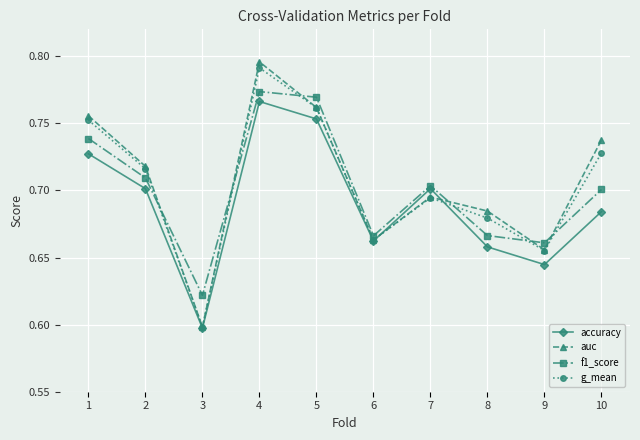

At which category does g_mean reach its first local peak?

4